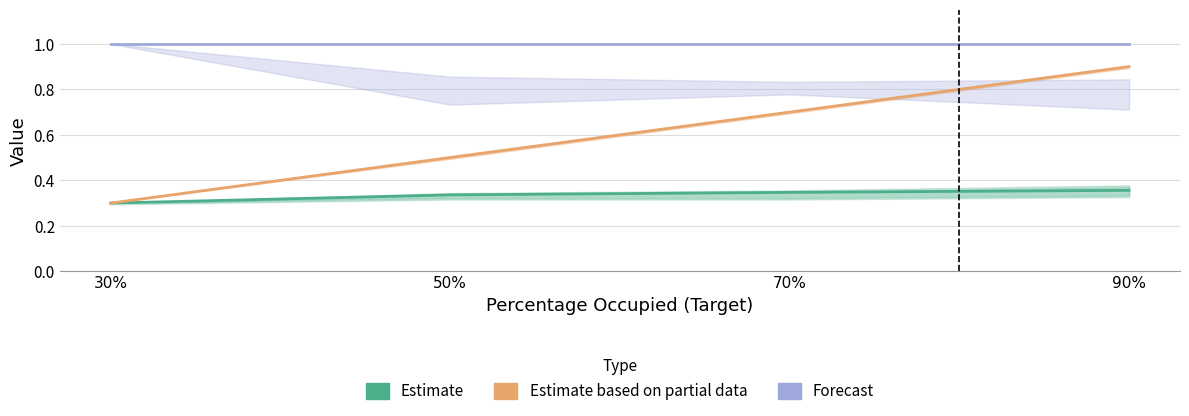

The value of Forecast at 30% is 1.5. True or false?

False